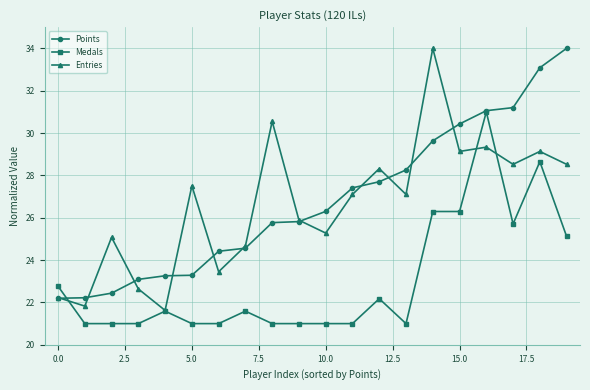

At how many categories does at least one series exceed 28?

9